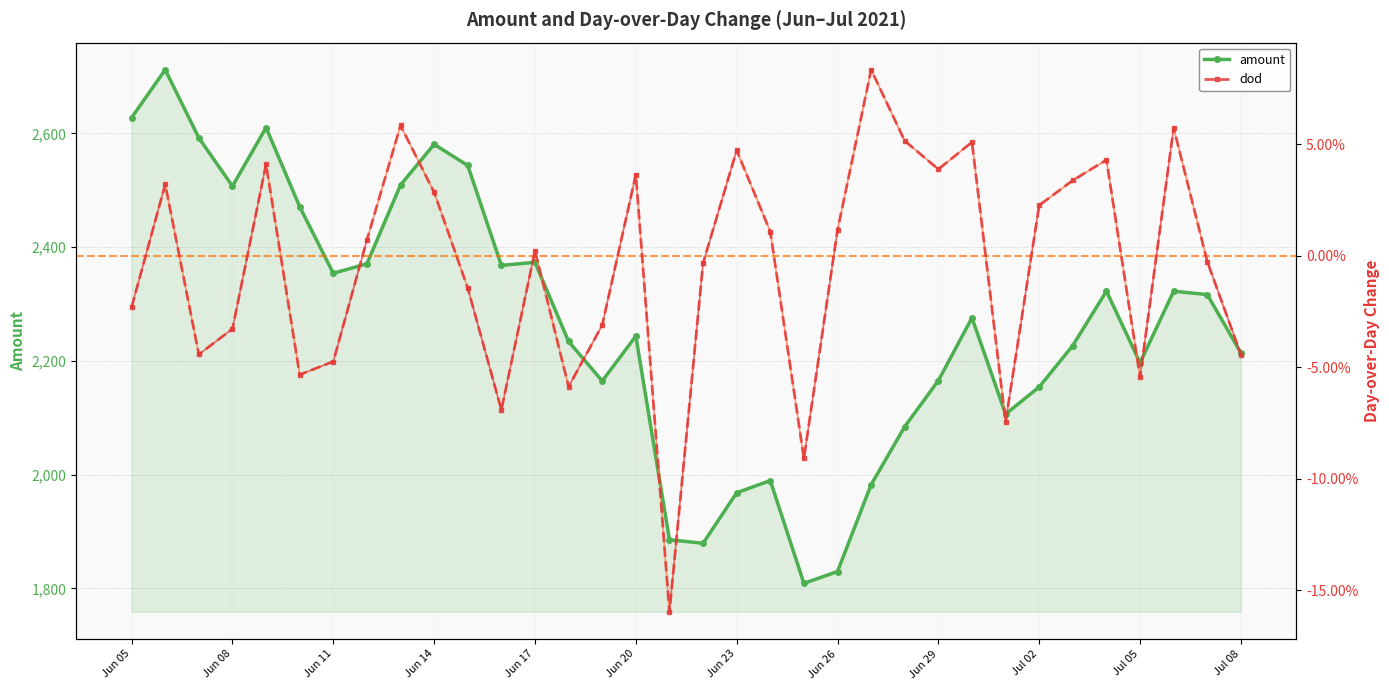

The amount series shows 1829.6 at Jun 26. True or false?

True